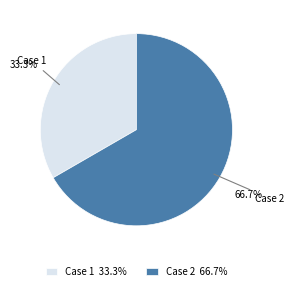

Rank the categories by value from highest to lowest.

Case 2, Case 1